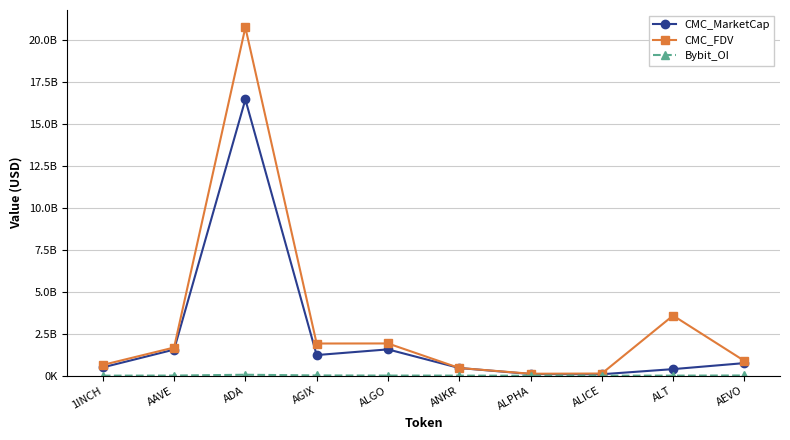

Reading left to right, transcribe all the data shown in this chart.

CMC_MarketCap: 498055935.1	1559439445.5	16476300980.3	1233741156.9	1572784510.4	462734336.6	104205558.0	89747783.6	394792548.9	754136688.3
CMC_FDV: 644834771.2	1683757861.7	20774742187.8	1922575087.1	1926147474.4	462734336.6	119776503.4	132150462.4	3589023172.3	887219633.3
Bybit_OI: 5029119.0	11598696.0	59322049.0	19372795.0	10878232.0	8030547.0	1427899.0	2647273.0	7214033.0	16256682.0